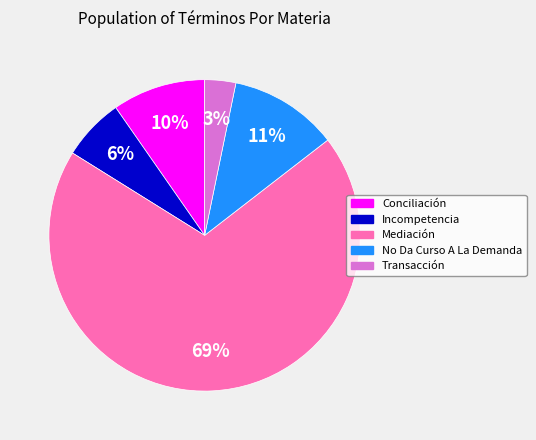

How many segments does this pie chart have?

5